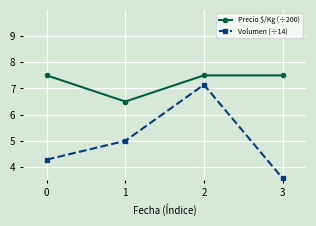

Where is Volumen (÷14) nearest to the value 5?

1